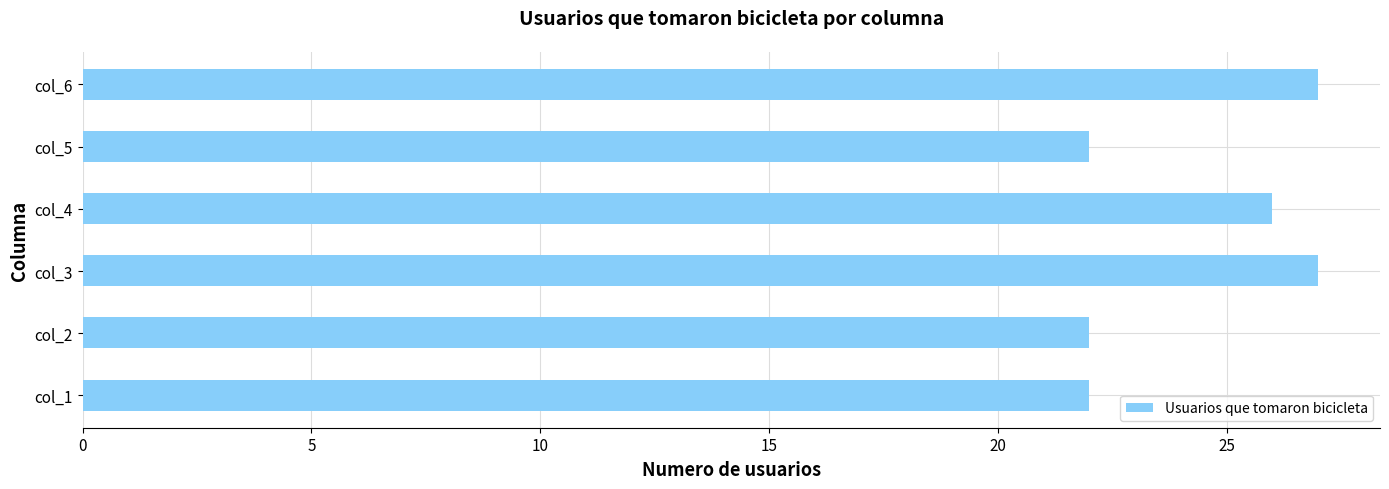

What is the difference between the second highest and minimum values?

5